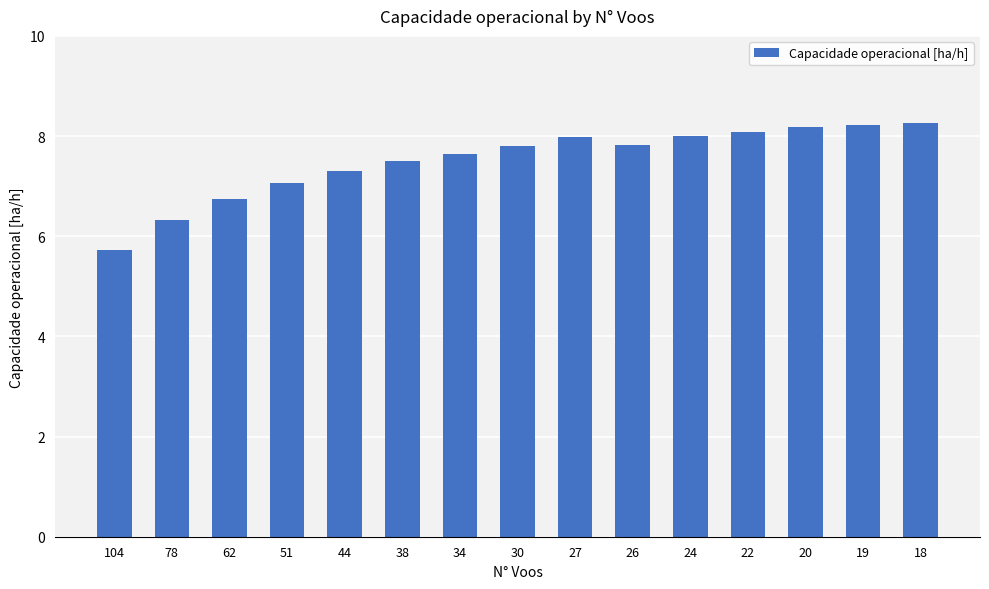

The value at 27 is 12.5. True or false?

False